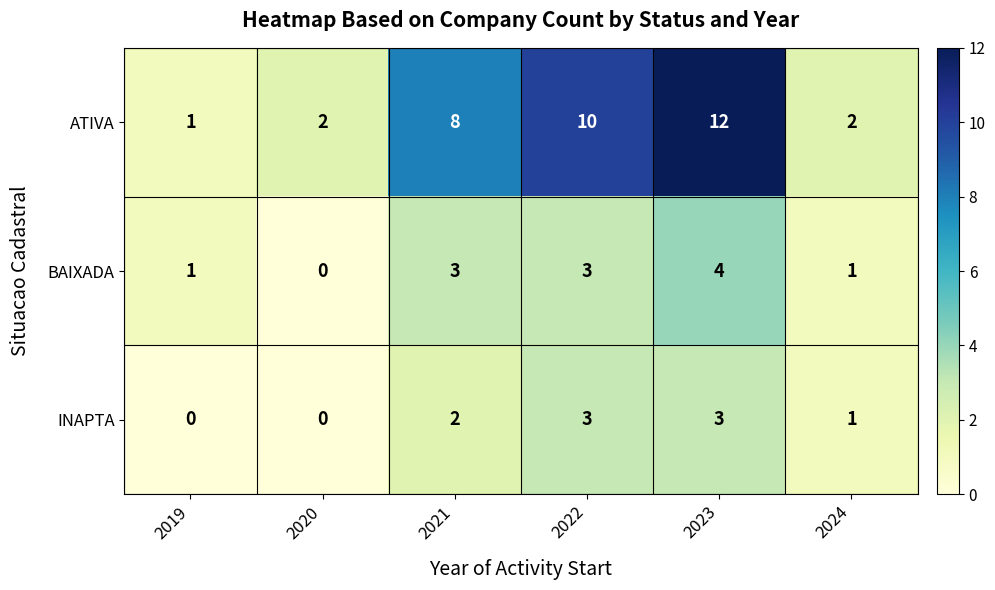

Where is ATIVA nearest to the value 6?

2021